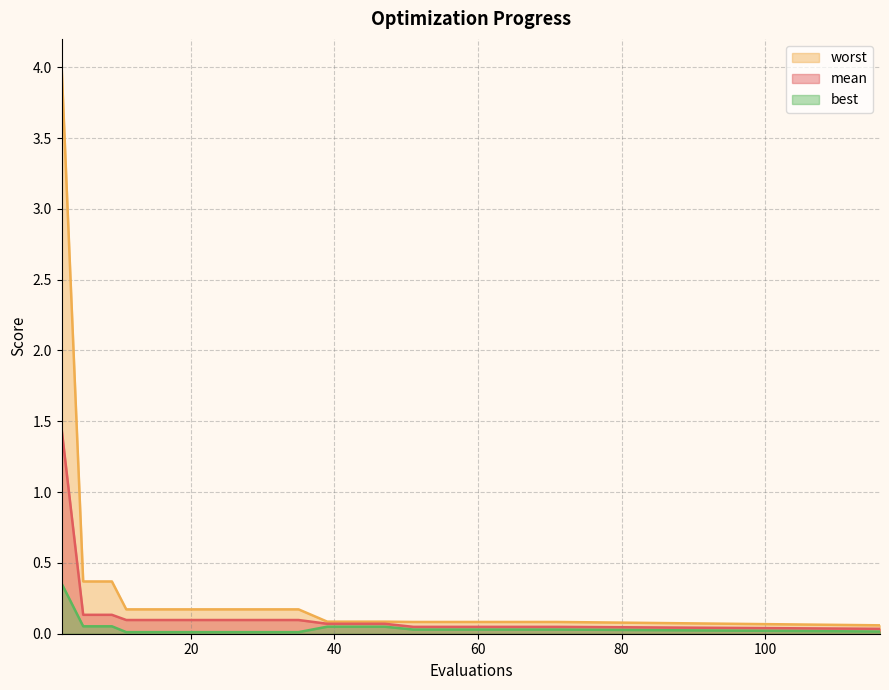

Which series has the widest spread of values?

worst